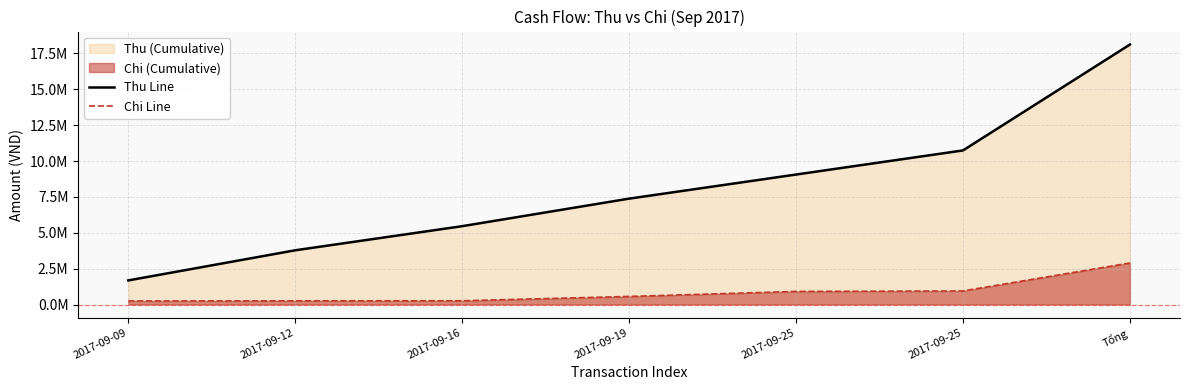

How many data points in Thu Line are less than 7380000?

3